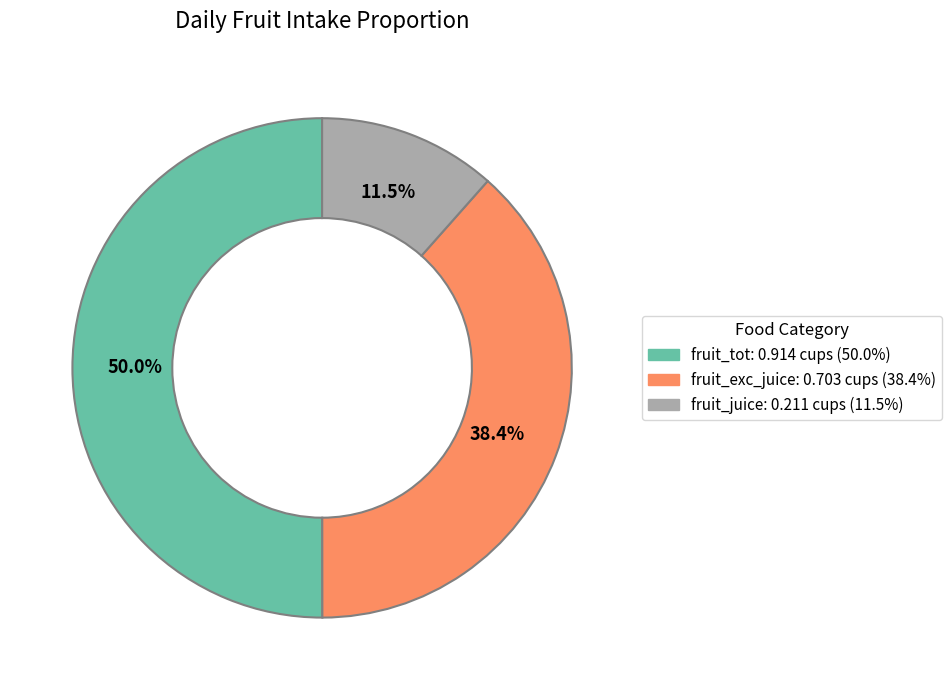

What portion of the pie excludes fruit_exc_juice?

61.6%